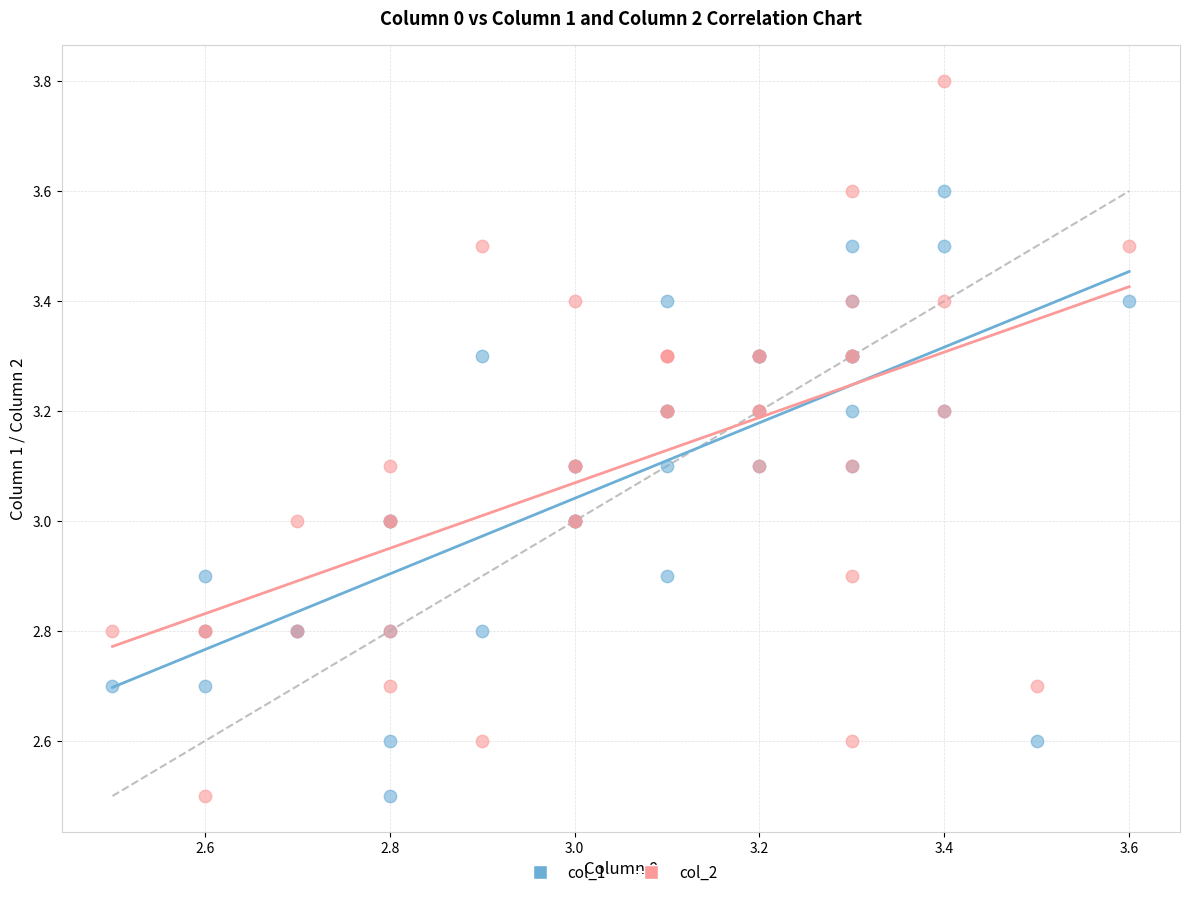

What is the X range (max minus min) for the scatter plot?

1.1